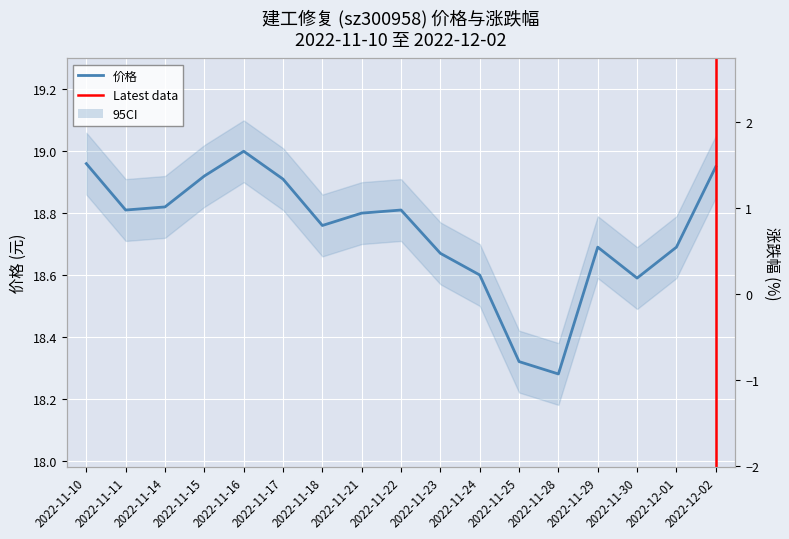

In 涨跌幅%, how many points are lower than both neighbors (excluding endpoints)?

5